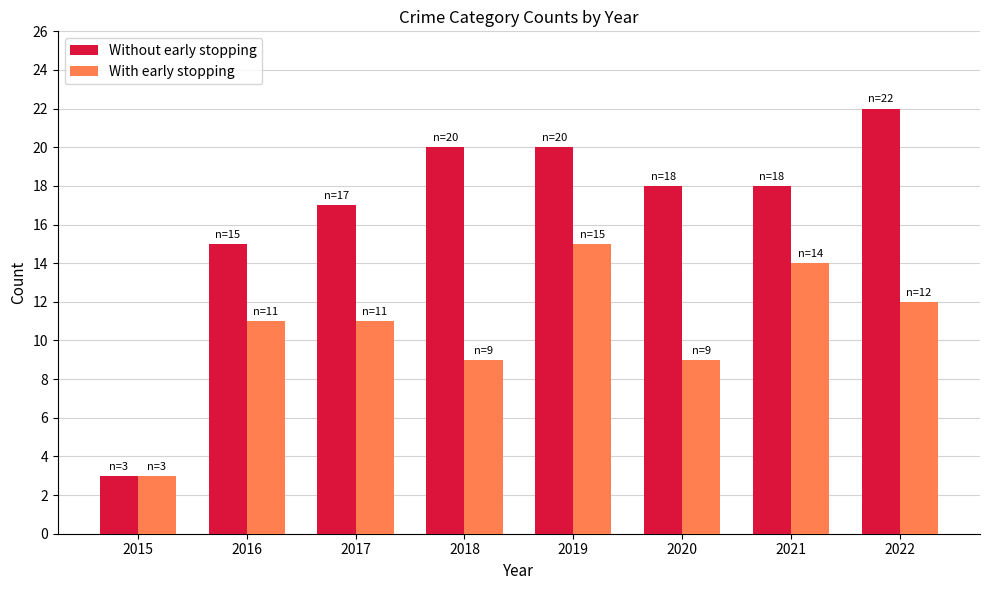

Does the chart contain any negative values?

No